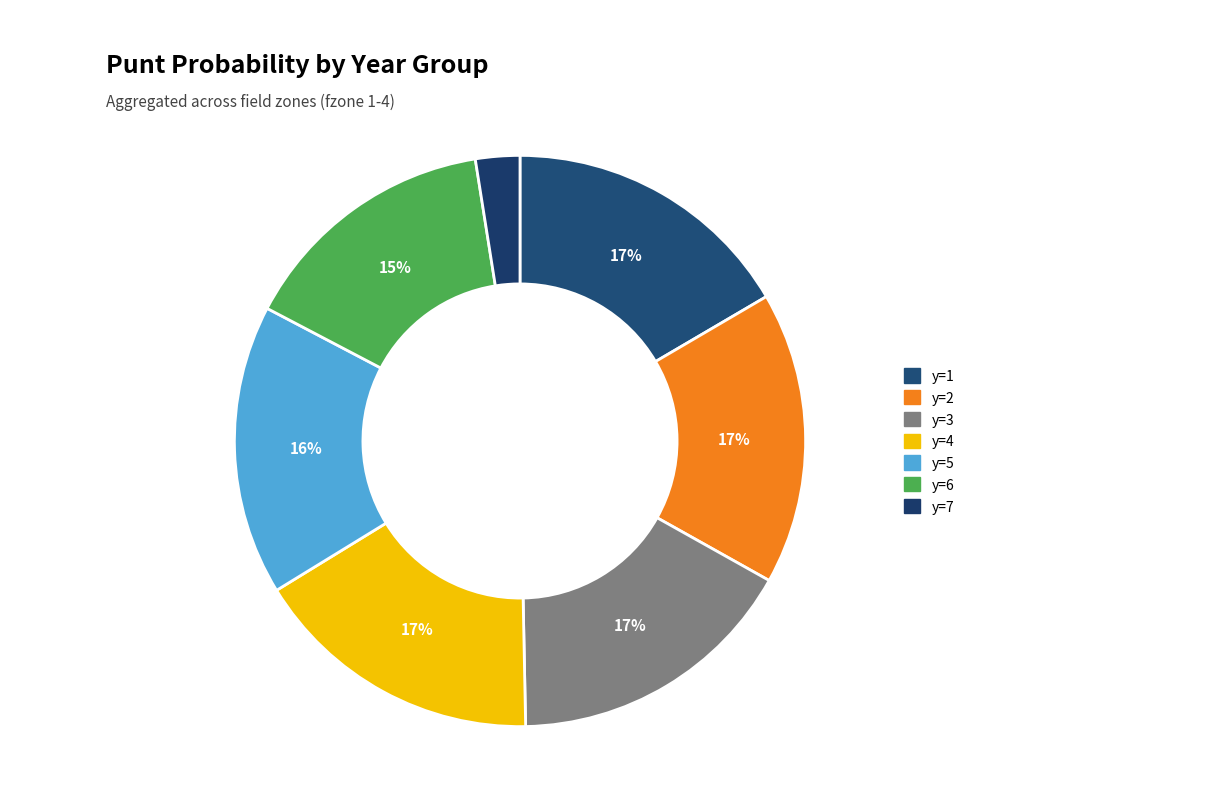

How many slices are in this pie chart?

7